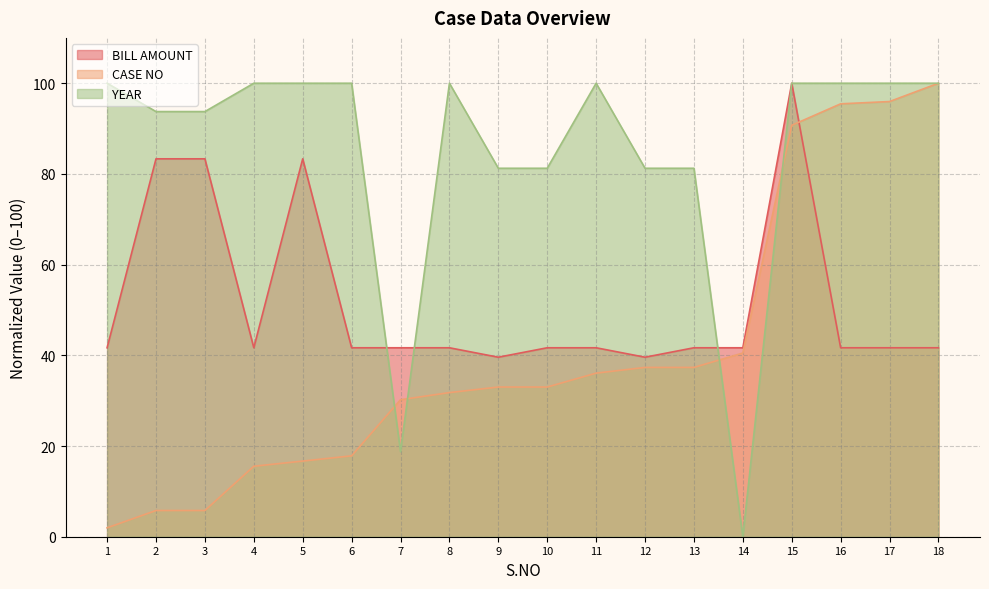

After their last crossing, which series has the higher values: YEAR or CASE NO?

CASE NO